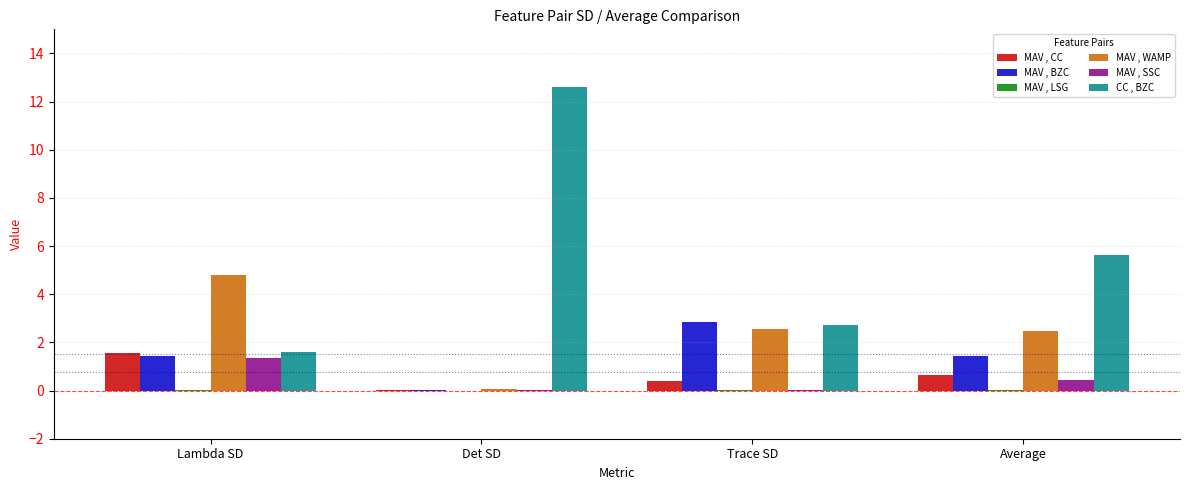

What is the difference between the MAV , BZC values at Trace SD and Det SD?

2.8